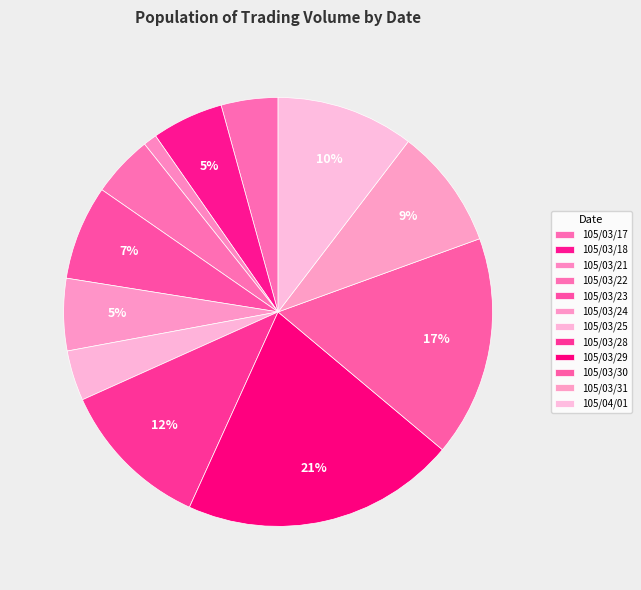

How many segments does this pie chart have?

12